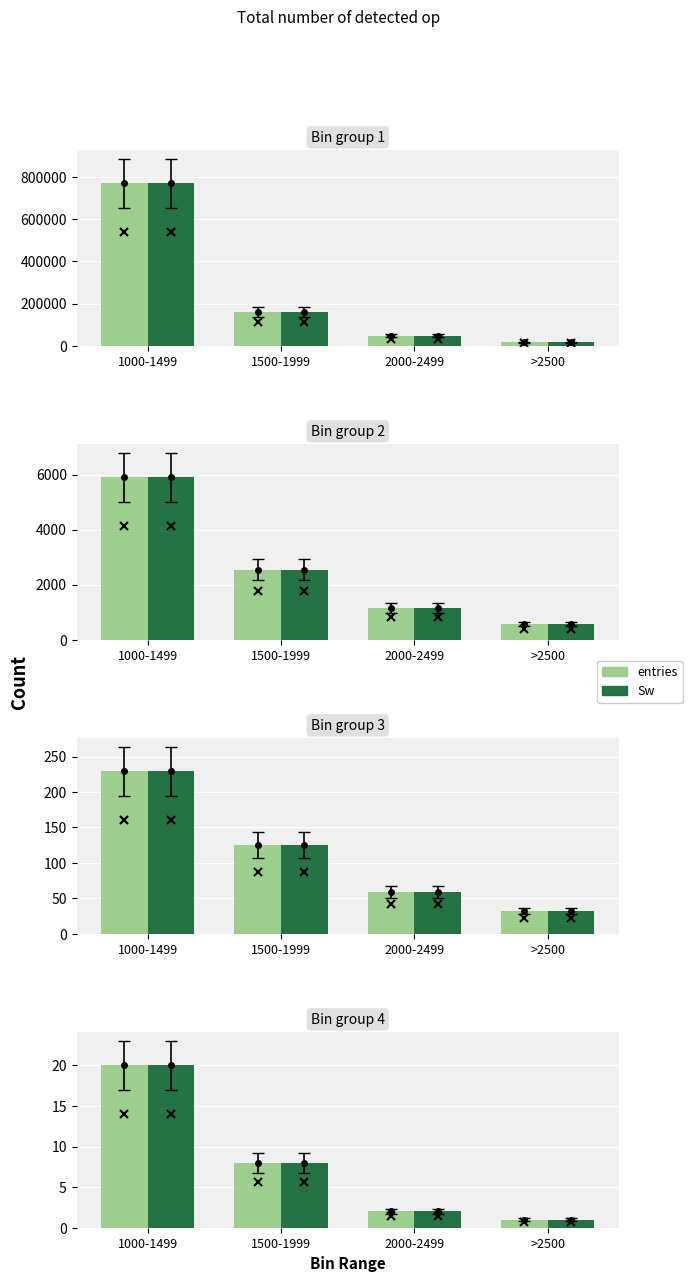

What is the difference between the entries values at >2500 and 1500-1999?

7